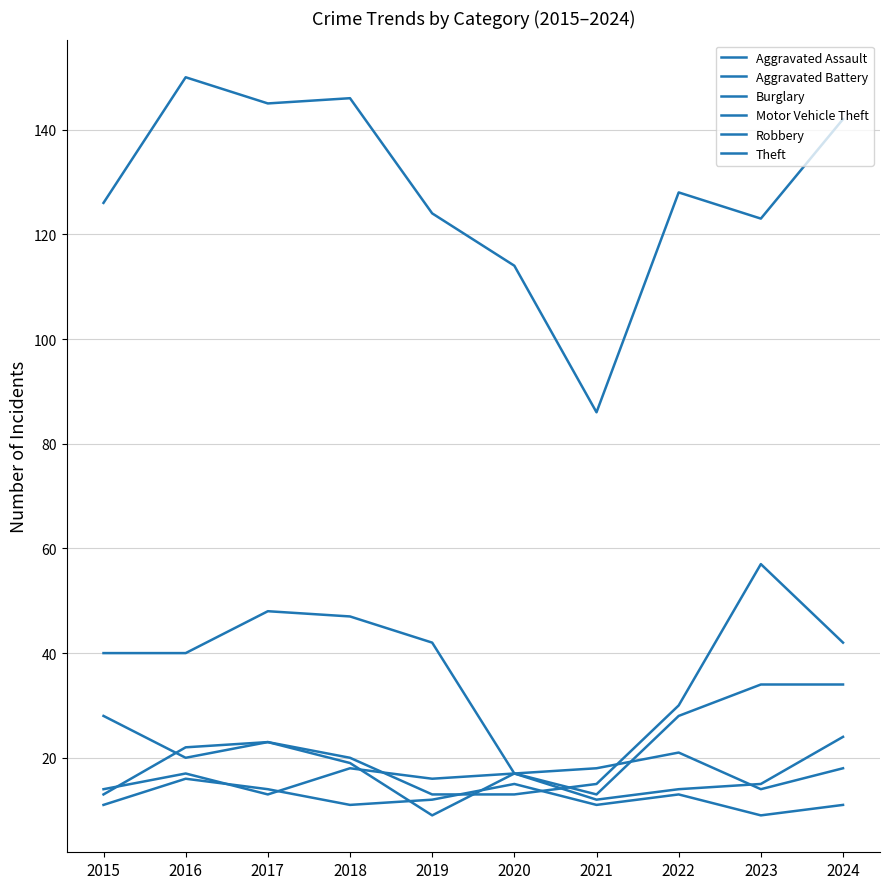

True or false: Burglary and Theft cross at least once.

False